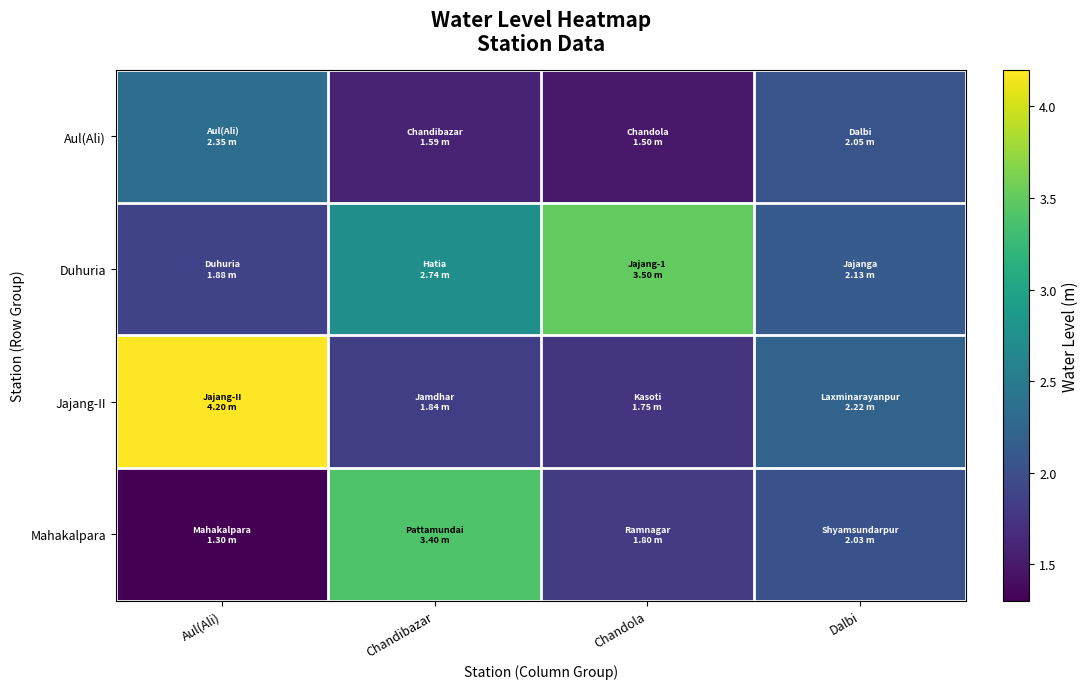

Between Dalbi and Aul(Ali), which is larger?

Aul(Ali)